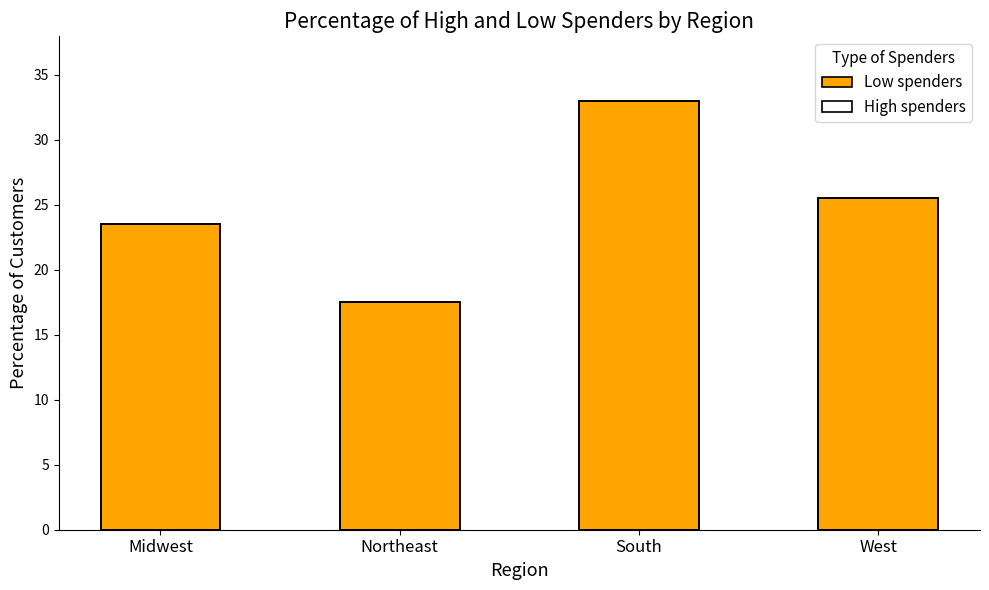

How many bars are there in each group?

2